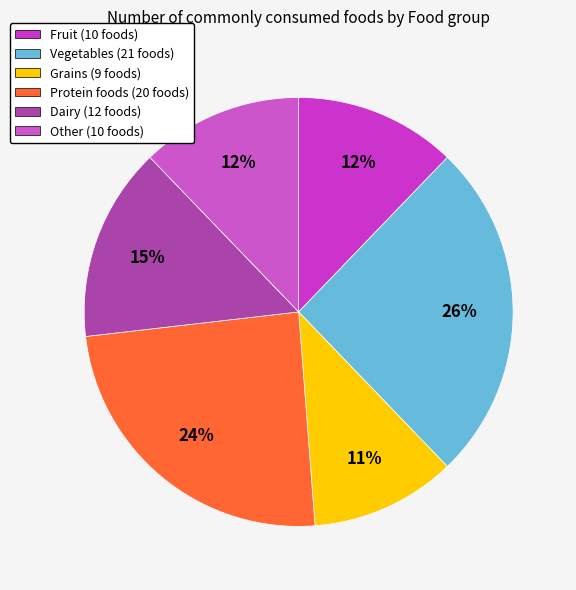

Is there a majority slice in this chart?

No